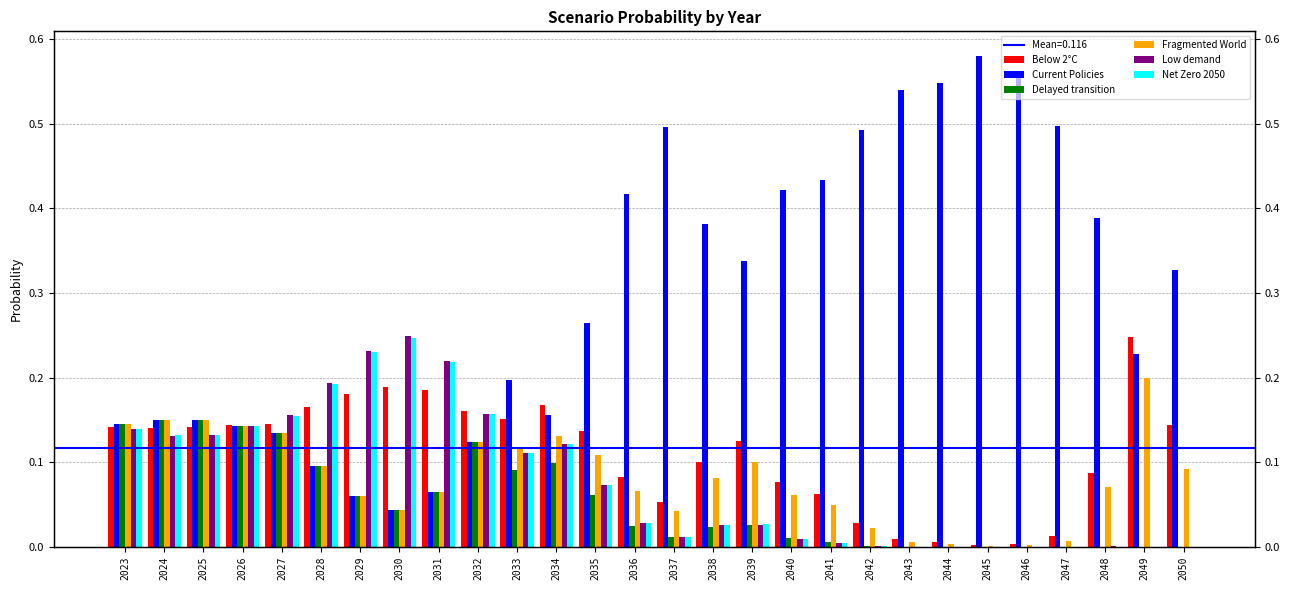

What is the difference between the Low demand values at 2036 and 2024?

0.1